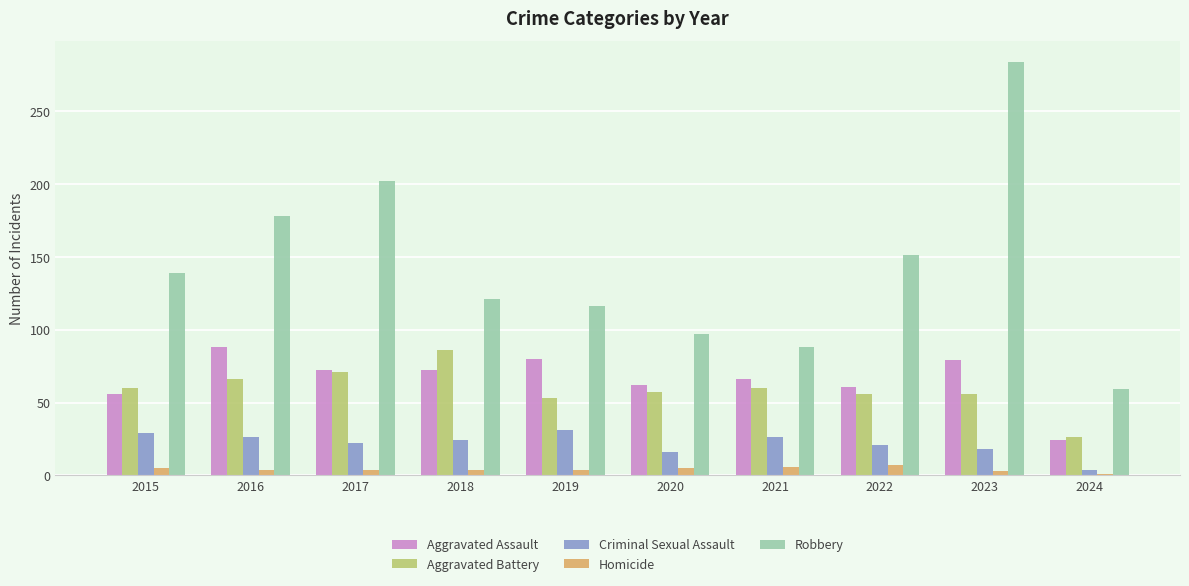

What is the value of the Homicide bar at the 7th from the left?

6